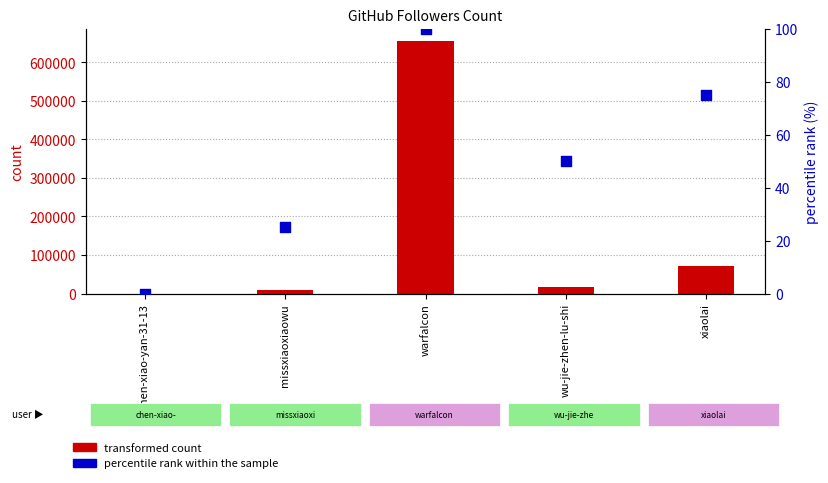

At how many categories does at least one series exceed 240379?

1